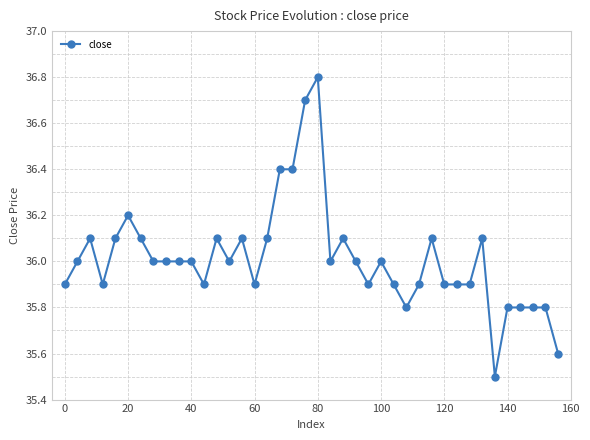

Reading left to right, transcribe all the data shown in this chart.

35.9	36.0	36.1	35.9	36.1	36.2	36.1	36.0	36.0	36.0	36.0	35.9	36.1	36.0	36.1	35.9	36.1	36.4	36.4	36.7	36.8	36.0	36.1	36.0	35.9	36.0	35.9	35.8	35.9	36.1	35.9	35.9	35.9	36.1	35.5	35.8	35.8	35.8	35.8	35.6